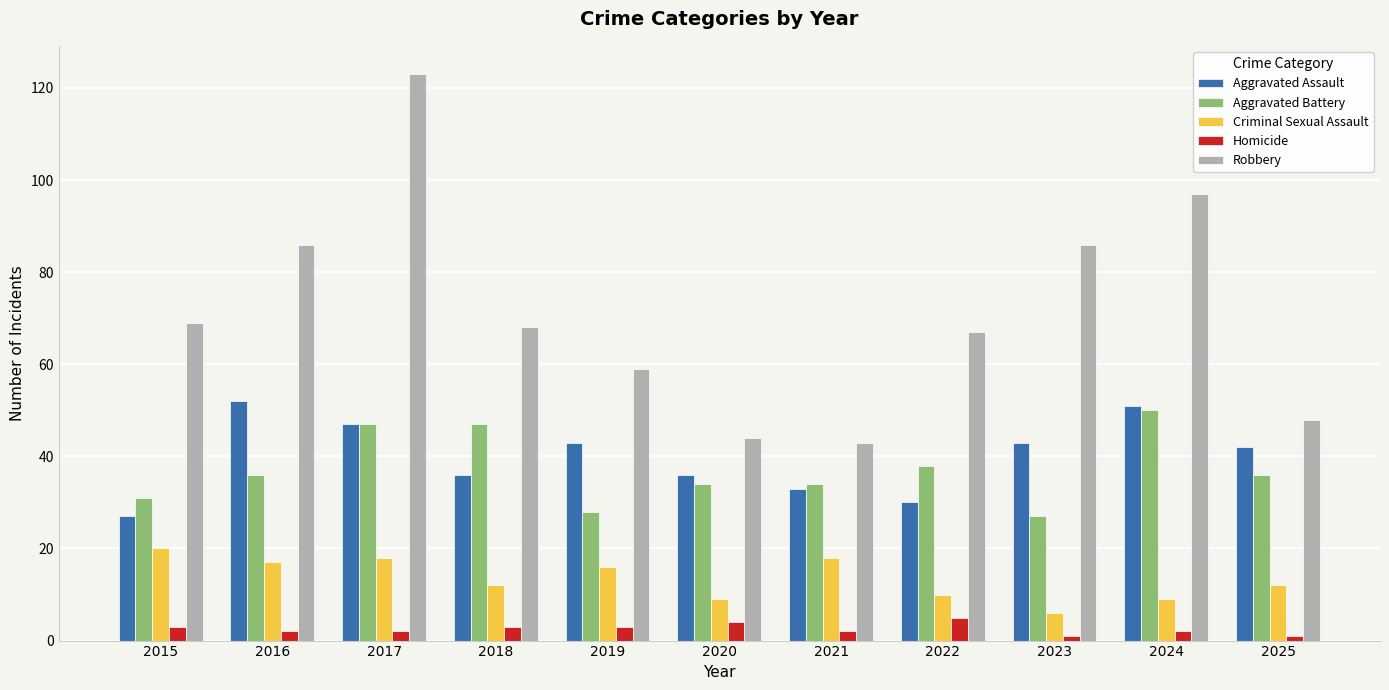

What is the total value across all series at 2021?

130